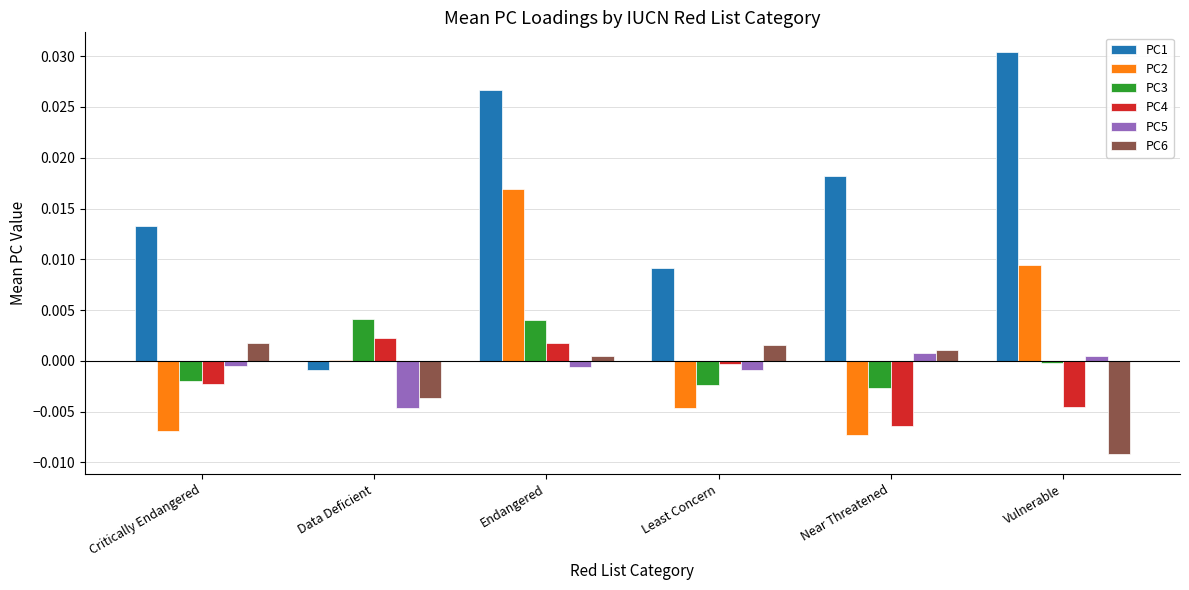

Are the bars horizontal?

No